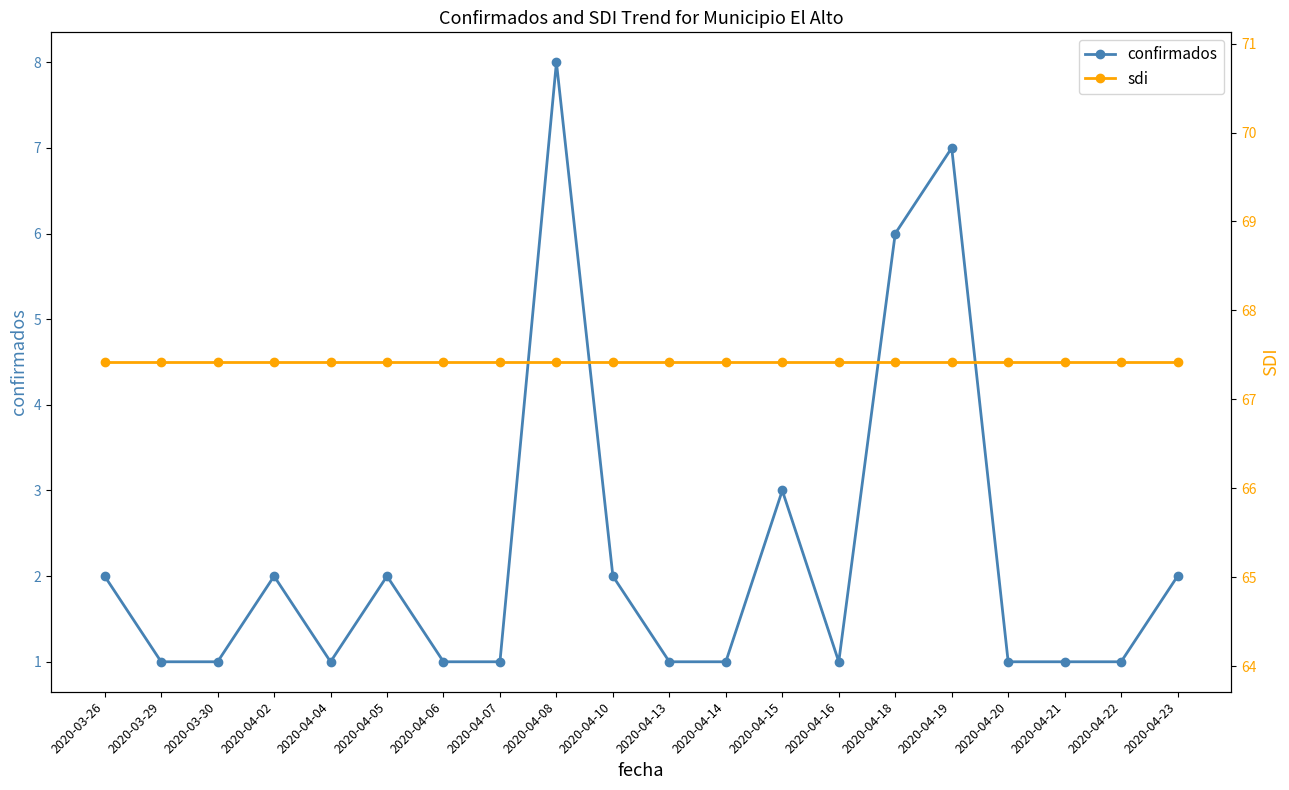

How many interior local valleys does the confirmados series have?

2